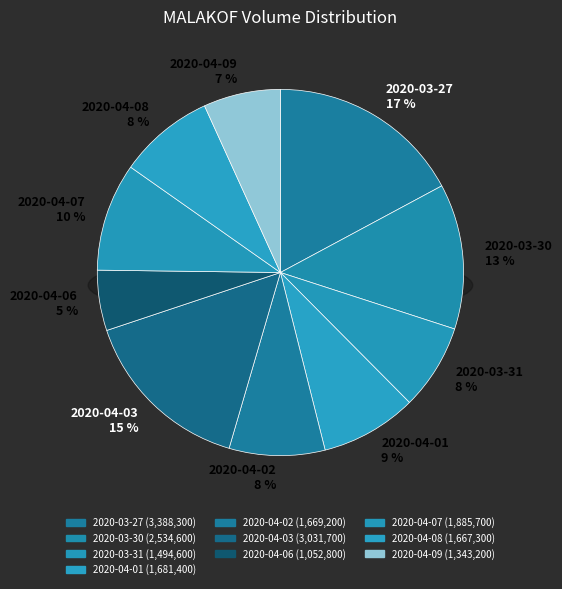

Which slice is the largest?

2020-03-27